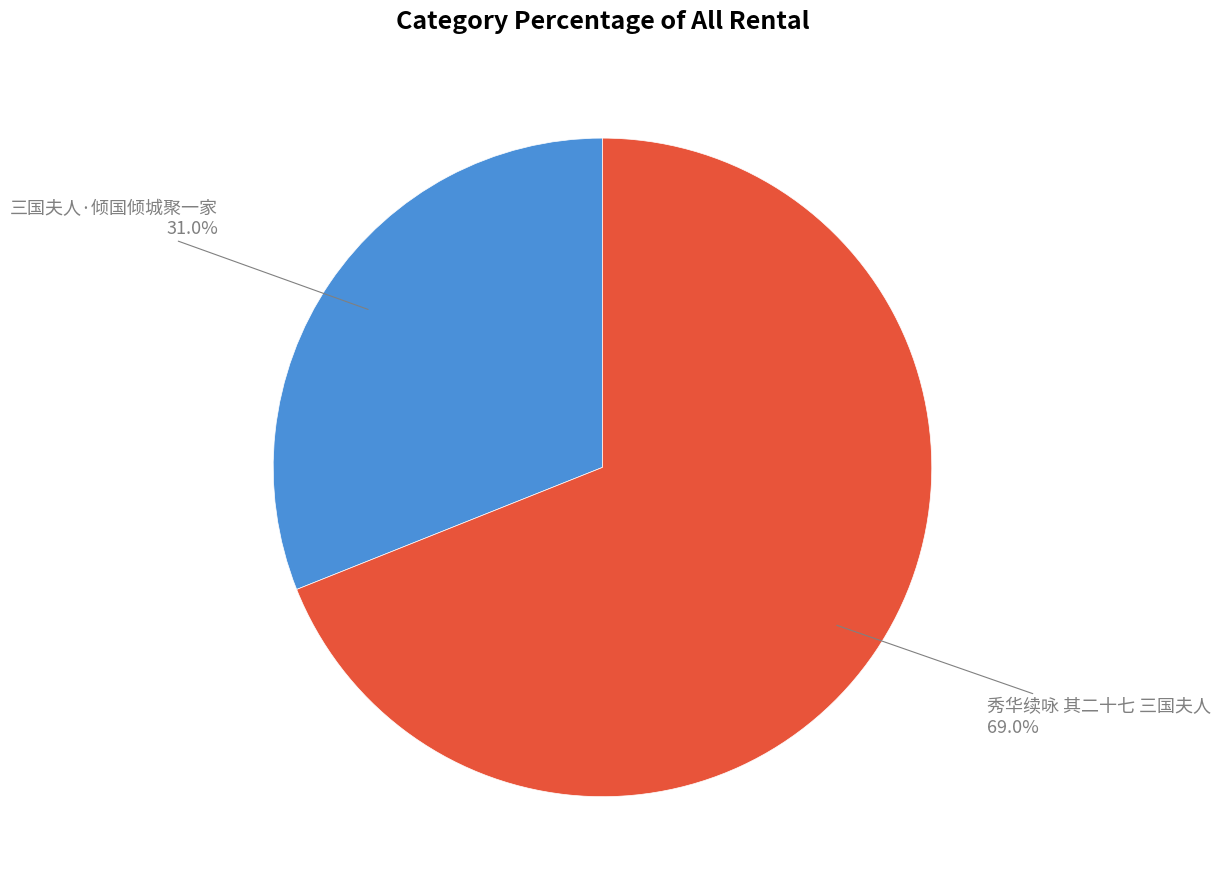

What is the majority slice?

秀华续咏 其二十七 三国夫人